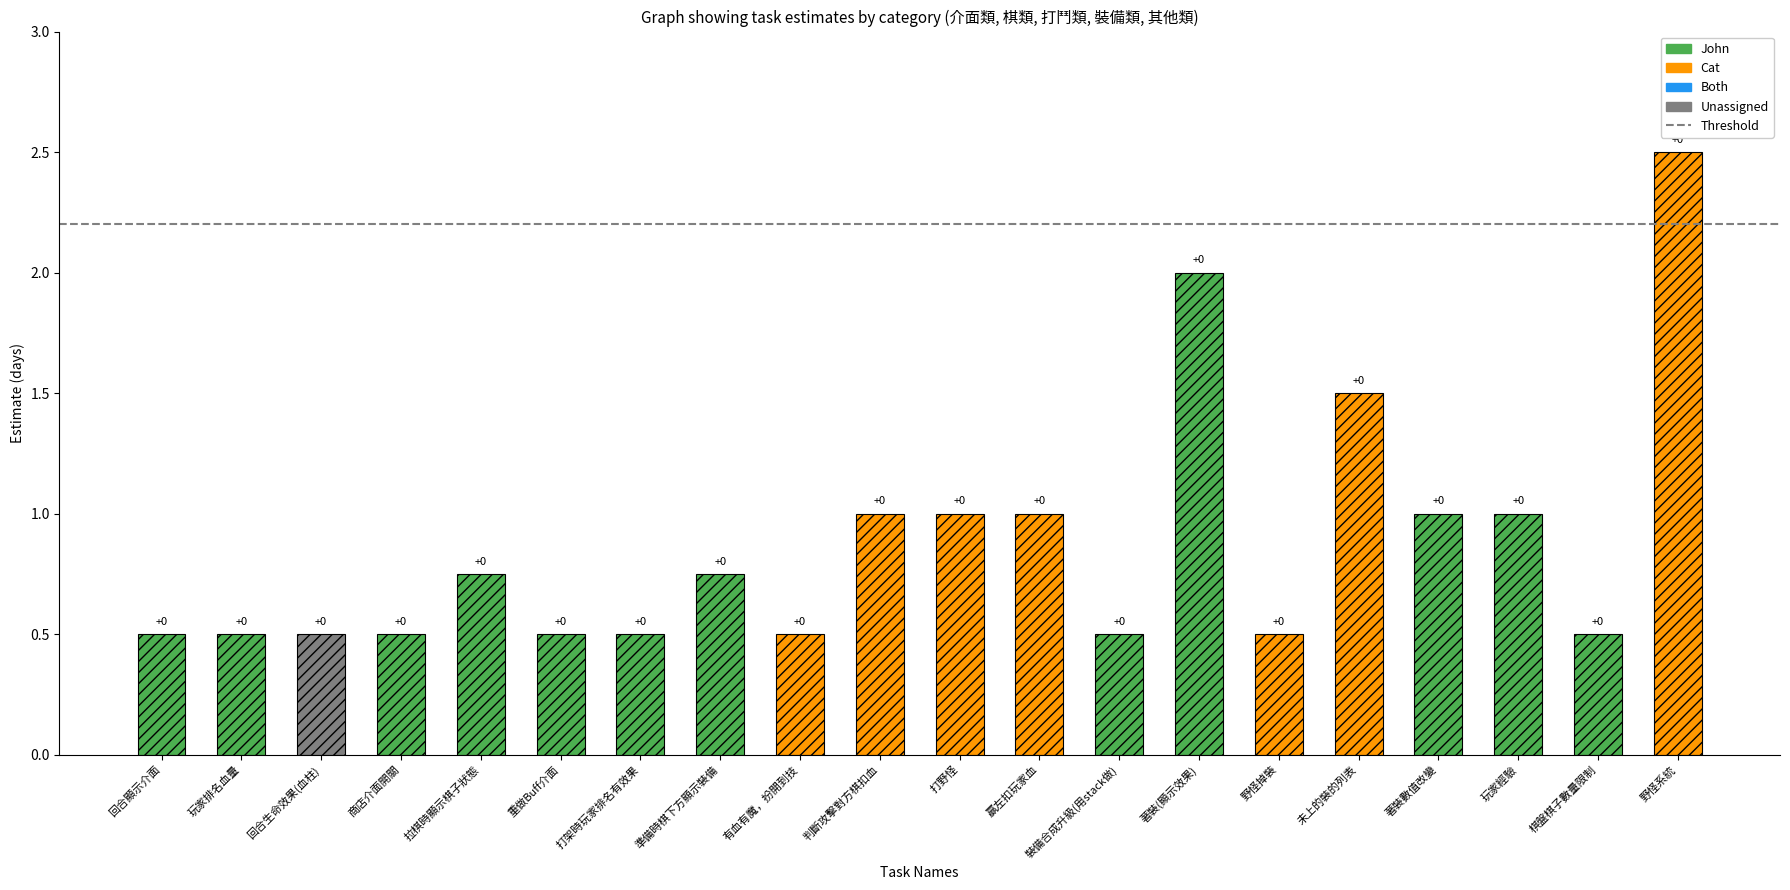

The value at 未上的裝的列表 is 0.7. True or false?

False